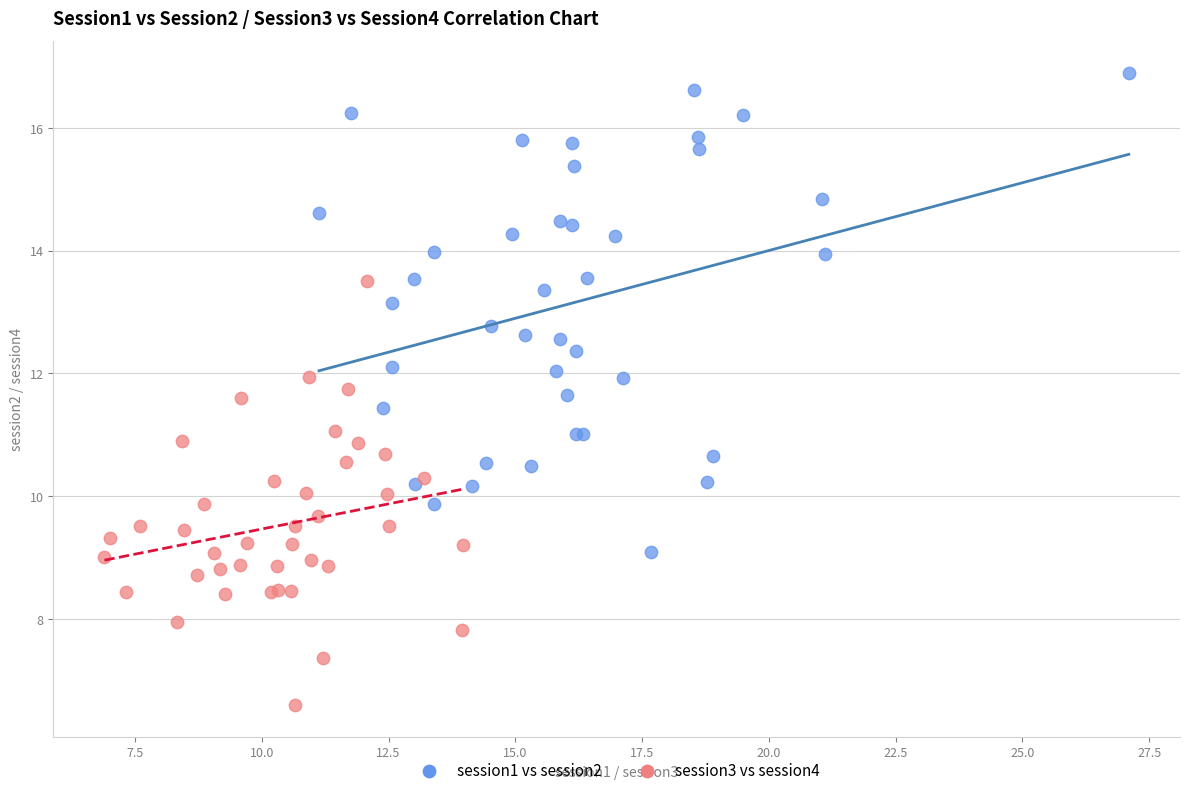

Which series has the largest Y range (max minus min)?

session1 vs session2